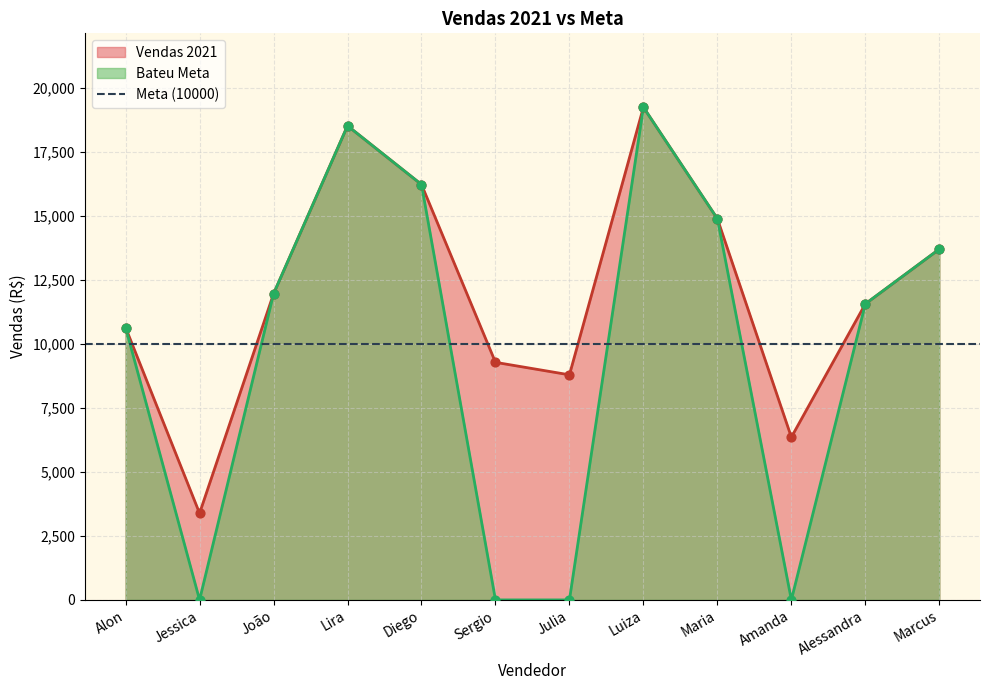

What is the total value across all series at Amanda?

6354